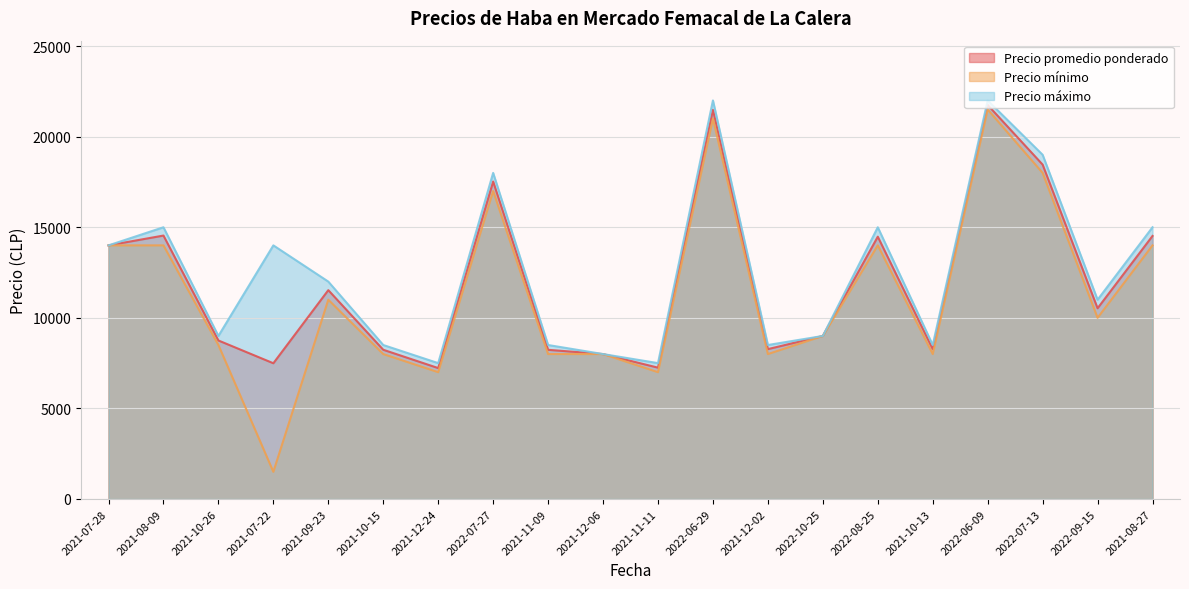

What are all the series names shown in the legend?

Precio promedio ponderado, Precio mínimo, Precio máximo